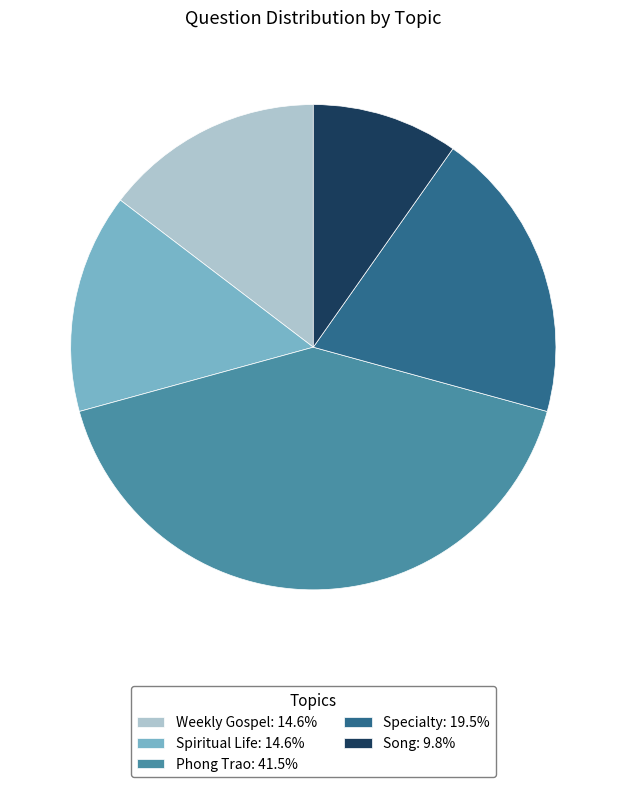

Combined, do Phong Trao: 41.5% and Song: 9.8% account for over 50%?

Yes